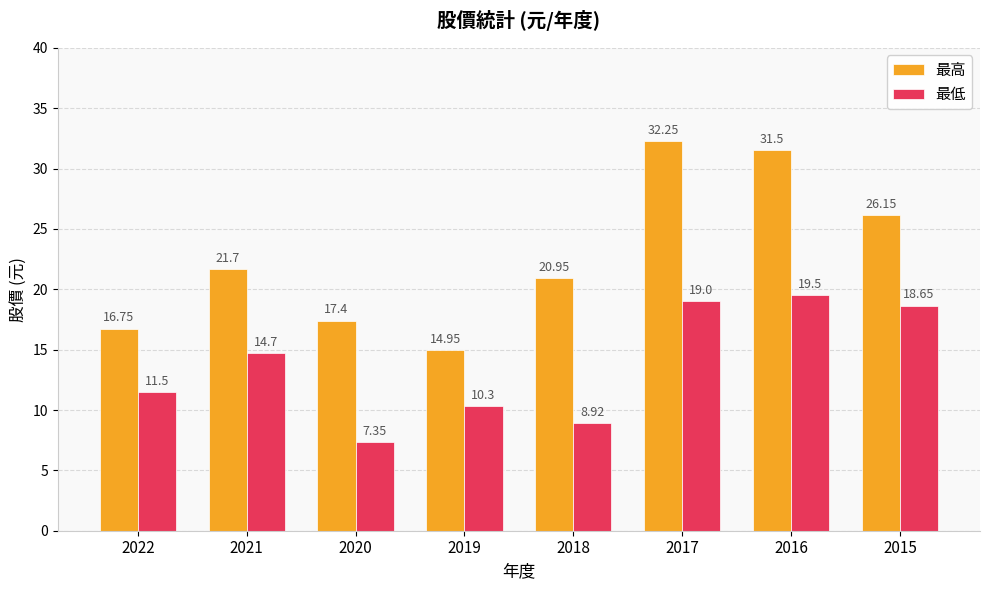

What is the sum of all 最高 values?

181.7